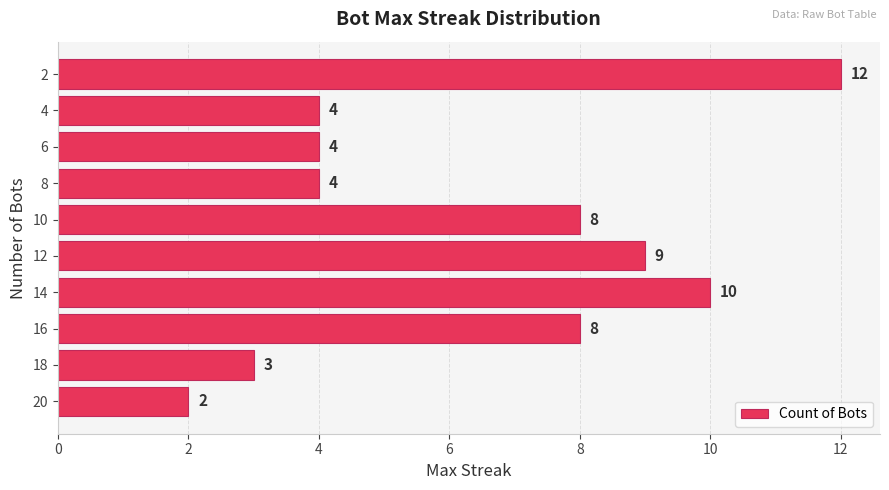

Which label corresponds to the largest value in the chart?

2